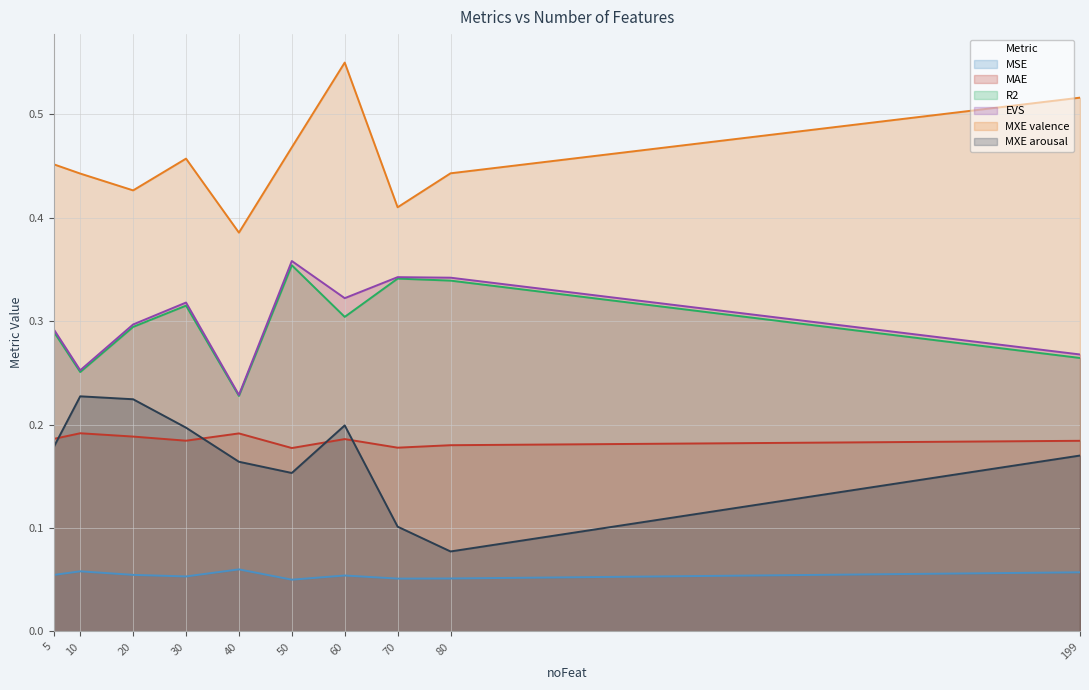

Reading left to right, list all the values displayed in this chart.

MSE: 0.1	0.1	0.1	0.1	0.1	0.1	0.1	0.1	0.1	0.1
MAE: 0.2	0.2	0.2	0.2	0.2	0.2	0.2	0.2	0.2	0.2
R2: 0.3	0.3	0.3	0.3	0.2	0.4	0.3	0.3	0.3	0.3
EVS: 0.3	0.3	0.3	0.3	0.2	0.4	0.3	0.3	0.3	0.3
MXE valence: 0.5	0.4	0.4	0.5	0.4	0.5	0.6	0.4	0.4	0.5
MXE arousal: 0.2	0.2	0.2	0.2	0.2	0.2	0.2	0.1	0.1	0.2